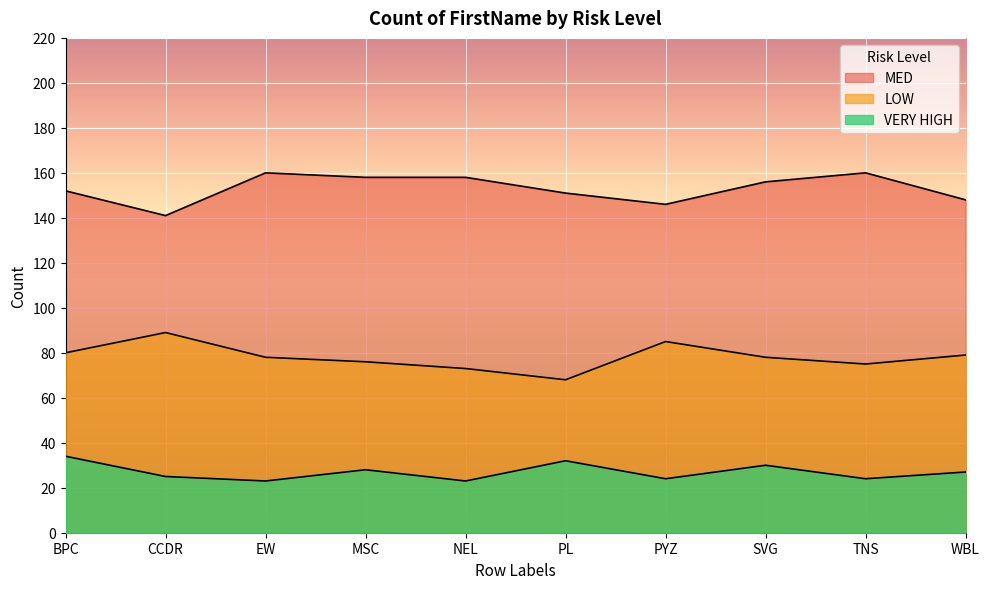

Count the number of categories in the chart.

10